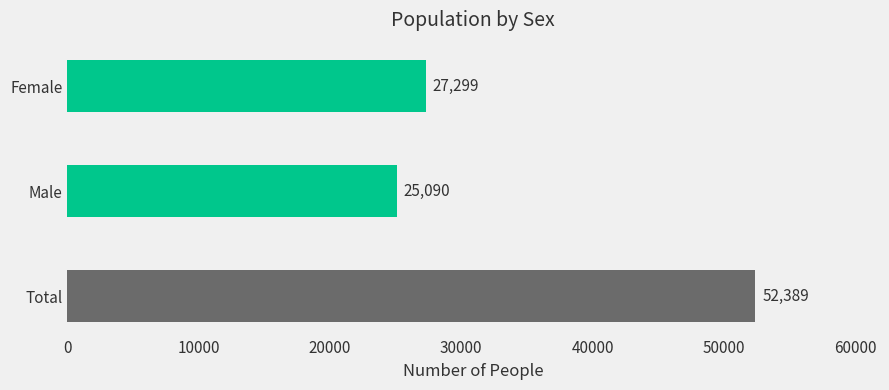

How many data points are less than 27299?

1